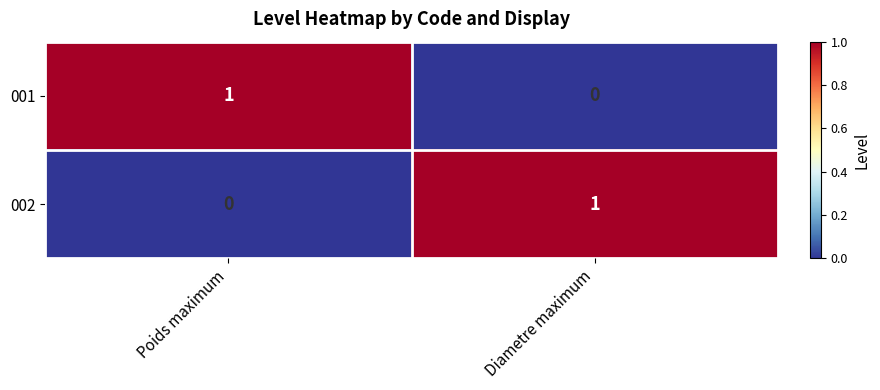

Reading left to right, transcribe all the data shown in this chart.

001: Poids maximum=1	Diametre maximum=0
002: Poids maximum=0	Diametre maximum=1